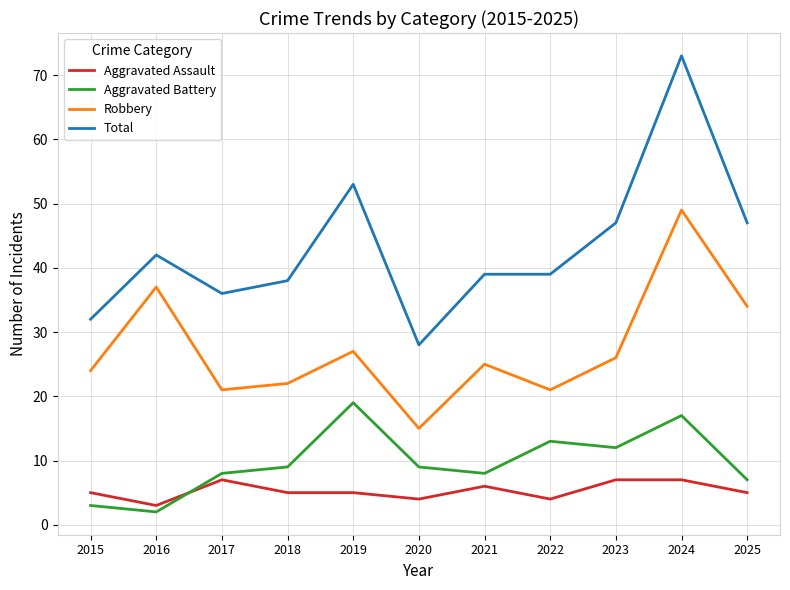

Reading right to left, extract all data points from this chart.

Aggravated Assault: 2025=5	2024=7	2023=7	2022=4	2021=6	2020=4	2019=5	2018=5	2017=7	2016=3	2015=5
Aggravated Battery: 2025=7	2024=17	2023=12	2022=13	2021=8	2020=9	2019=19	2018=9	2017=8	2016=2	2015=3
Robbery: 2025=34	2024=49	2023=26	2022=21	2021=25	2020=15	2019=27	2018=22	2017=21	2016=37	2015=24
Total: 2025=47	2024=73	2023=47	2022=39	2021=39	2020=28	2019=53	2018=38	2017=36	2016=42	2015=32